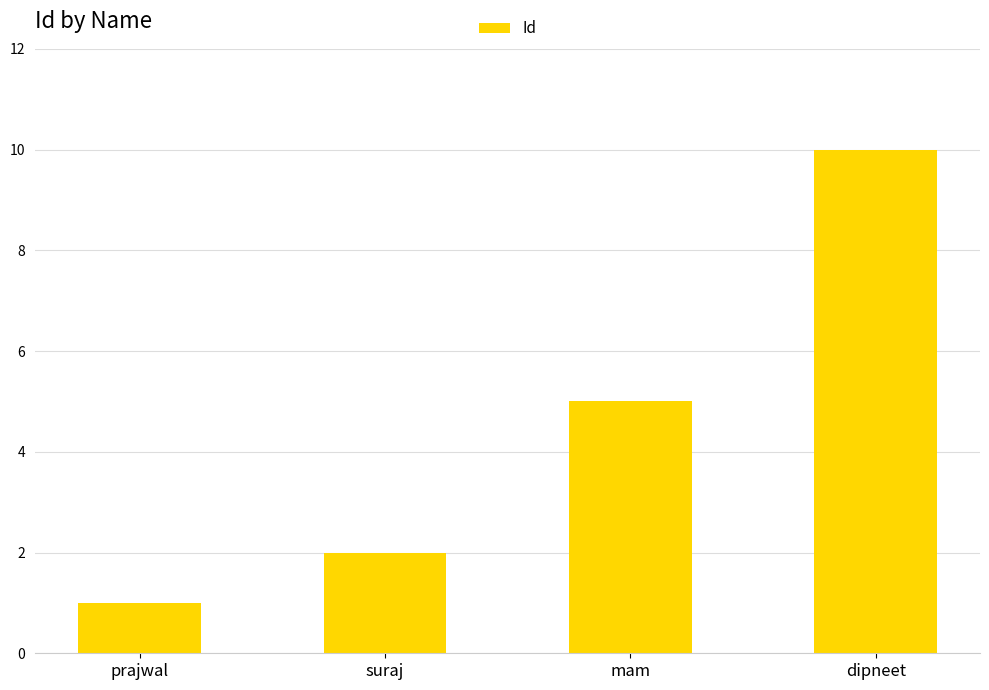

What is the difference between the maximum and second lowest values?

8